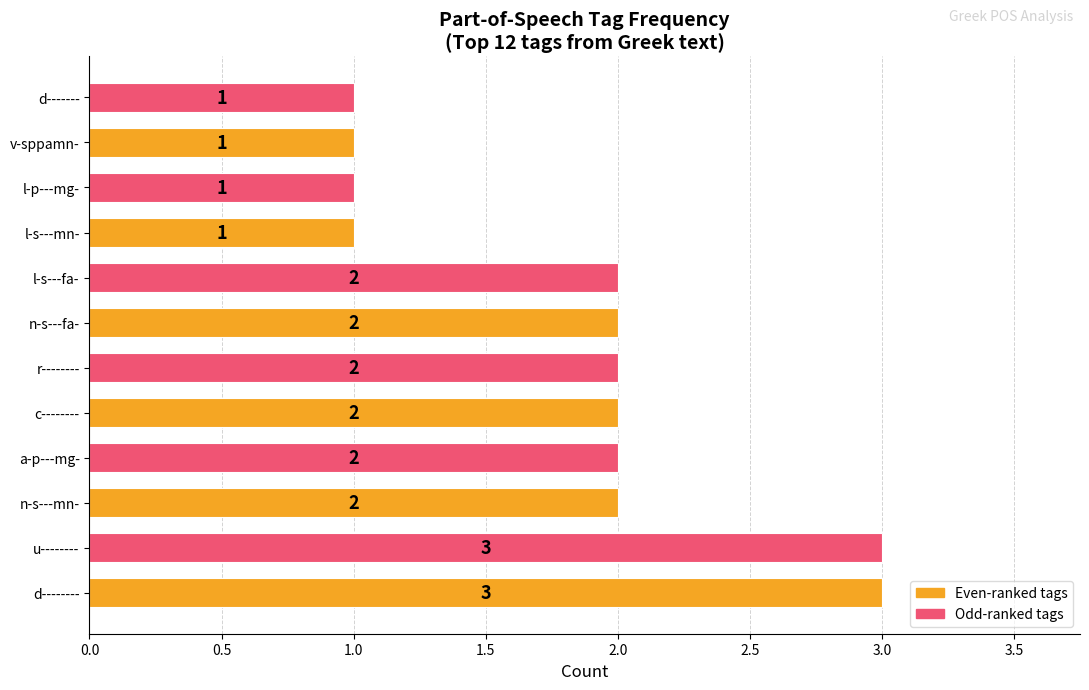

What is the maximum value shown in the chart?

3